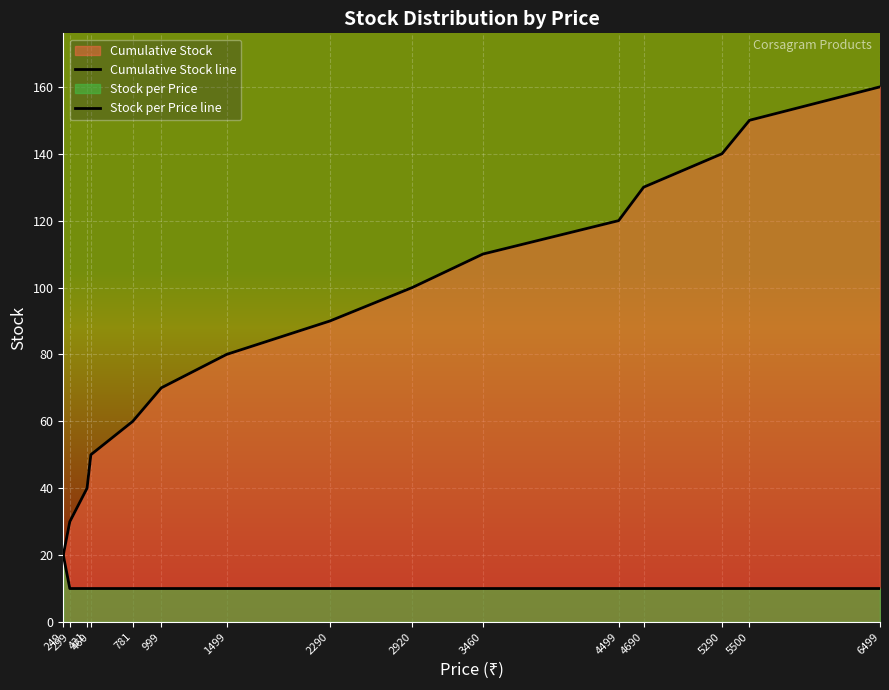

What is the total value across all series at 299?

40